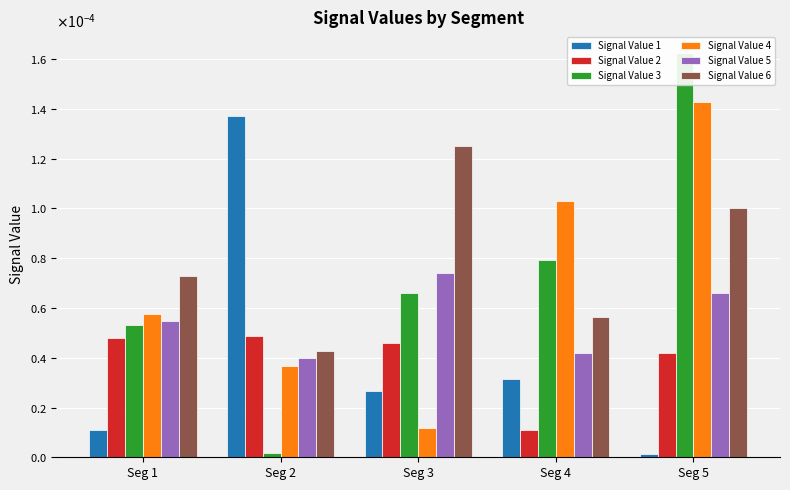

At which category is the sum across all series the highest?

Seg 5